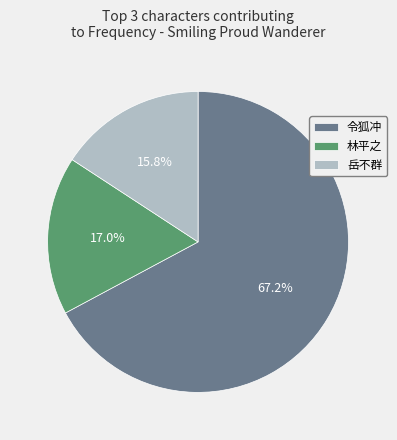

What portion of the pie excludes 岳不群?

84.2%